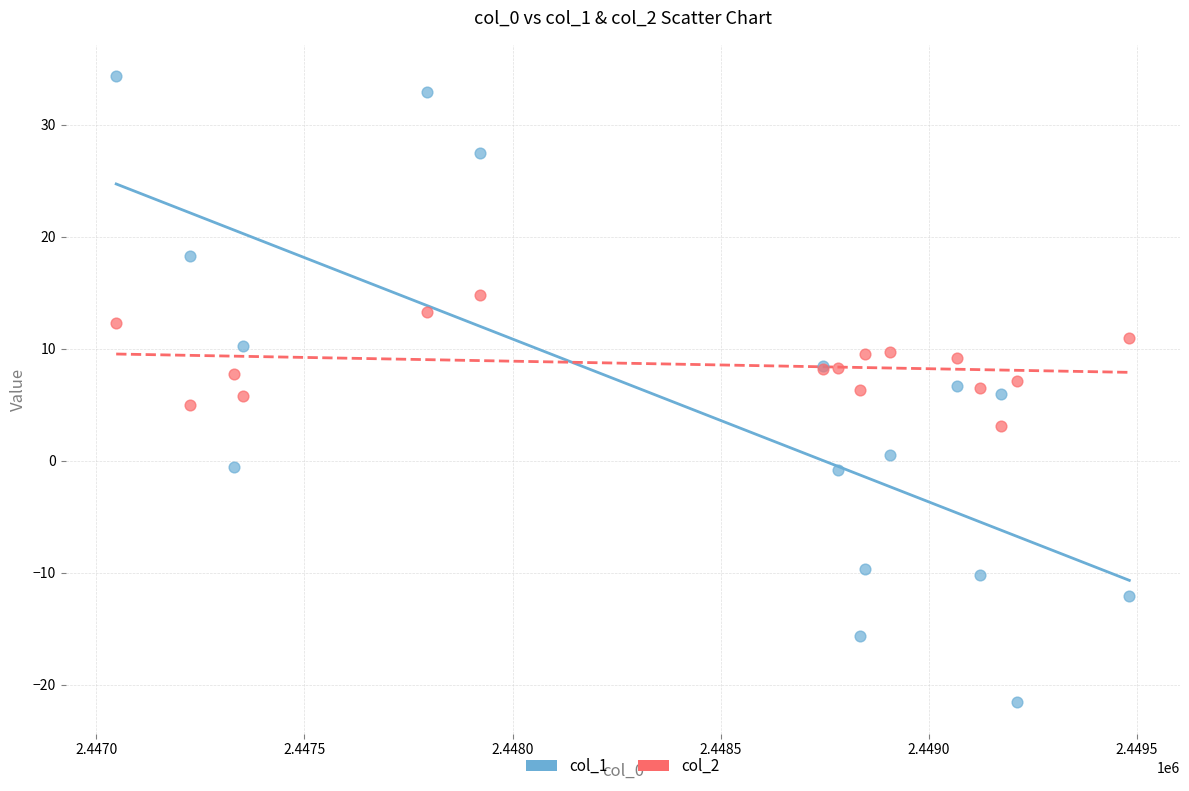

Which series has the widest spread of Y values?

col_1